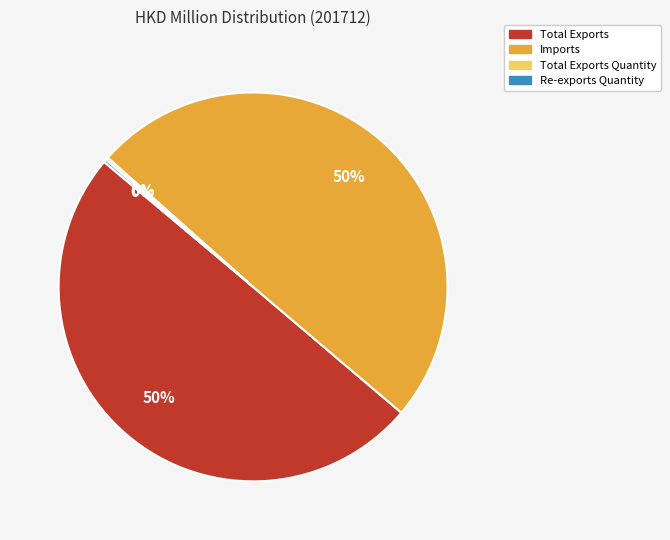

To the nearest percent, what is the difference between the largest and smallest slice percentages?

50%